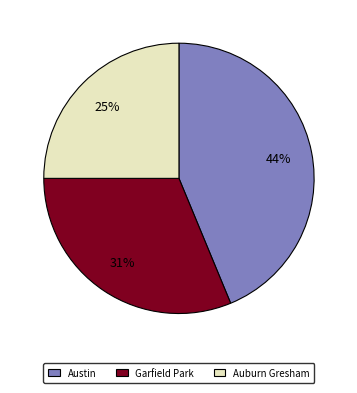

How many slices are in this pie chart?

3